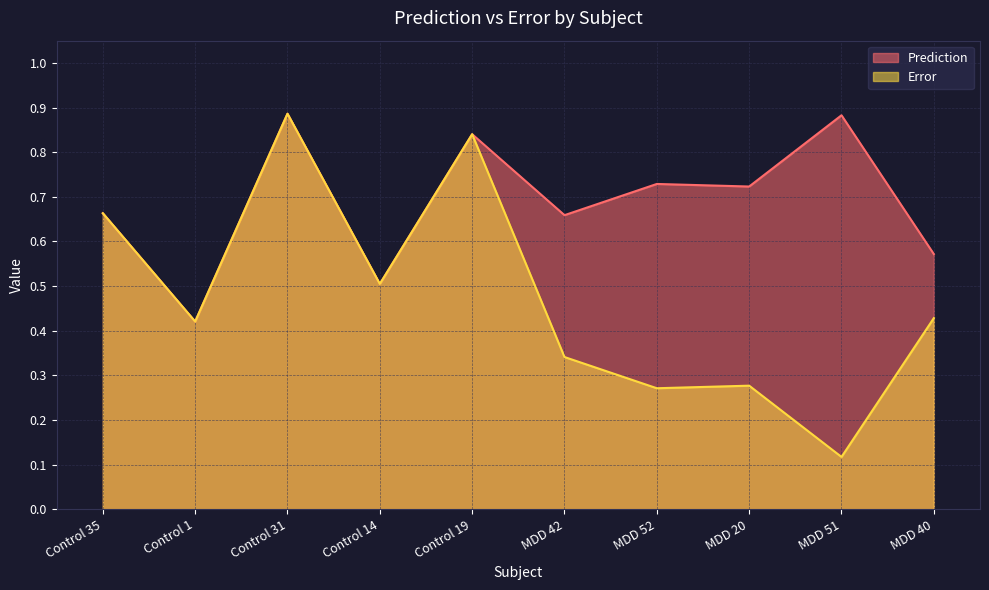

Which label corresponds to the smallest value in the chart?

MDD 51